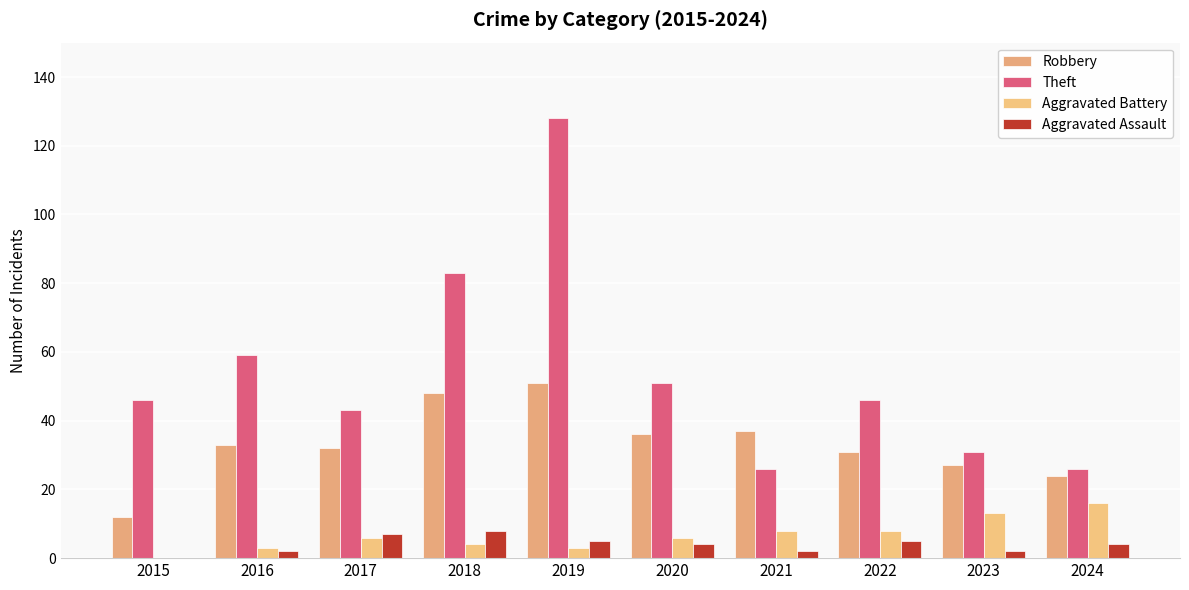

How many groups of bars are there?

10